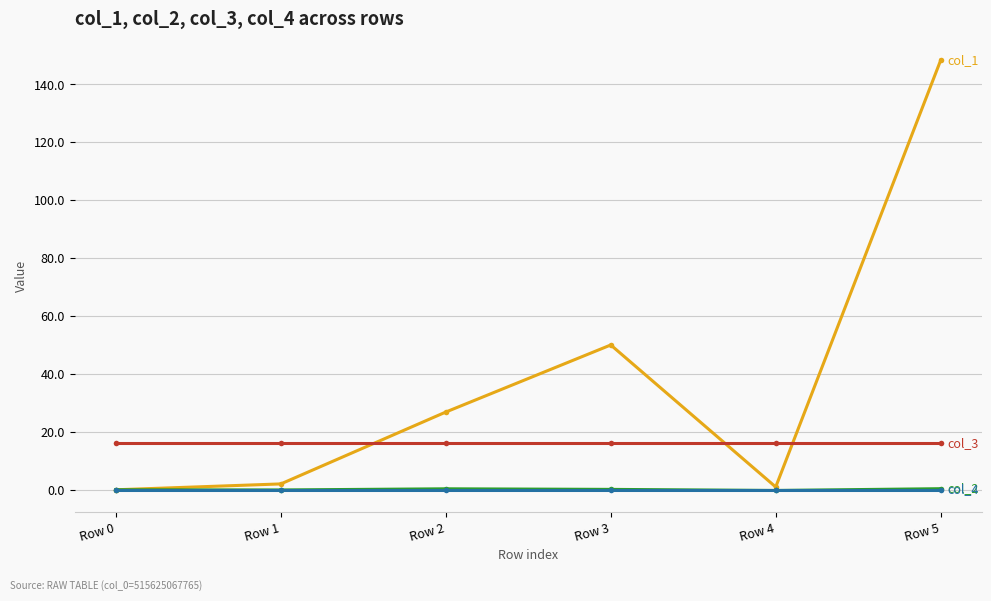

What is the total value across all series at Row 0?

16.0